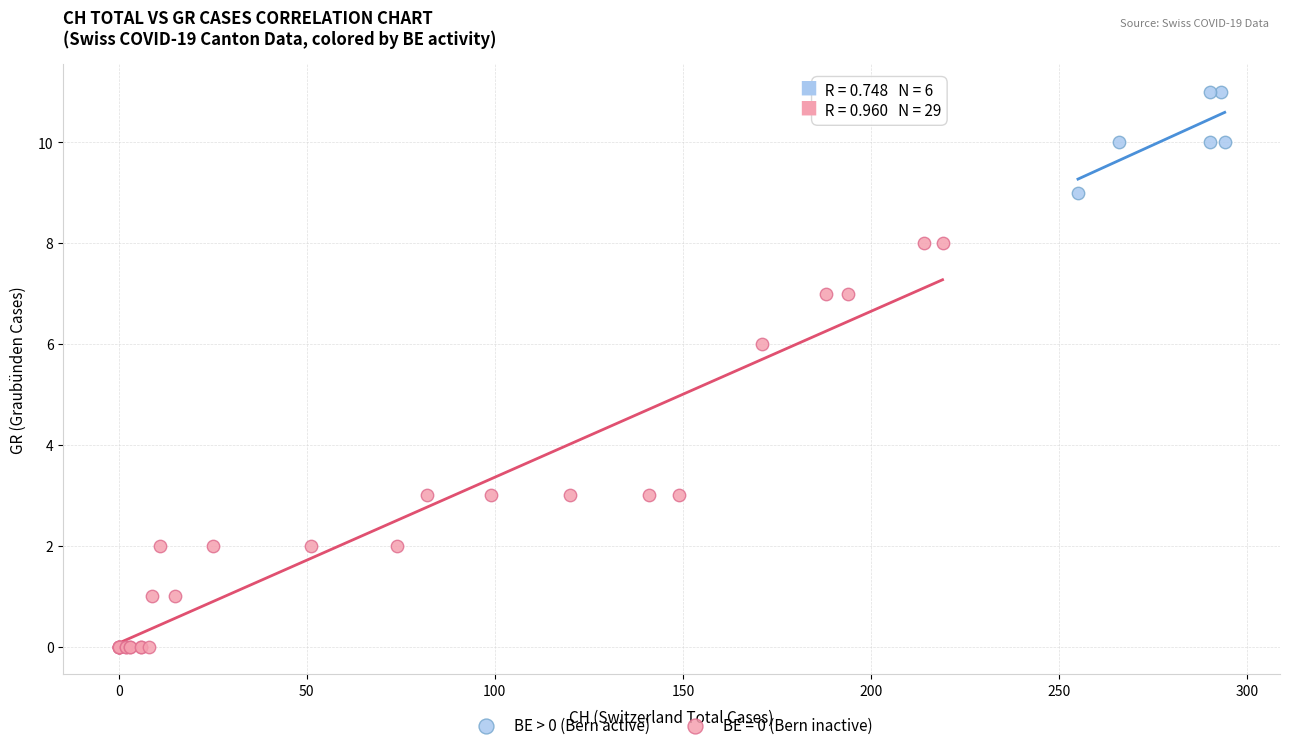

Which series reaches the maximum Y coordinate?

BE > 0 (Bern active)